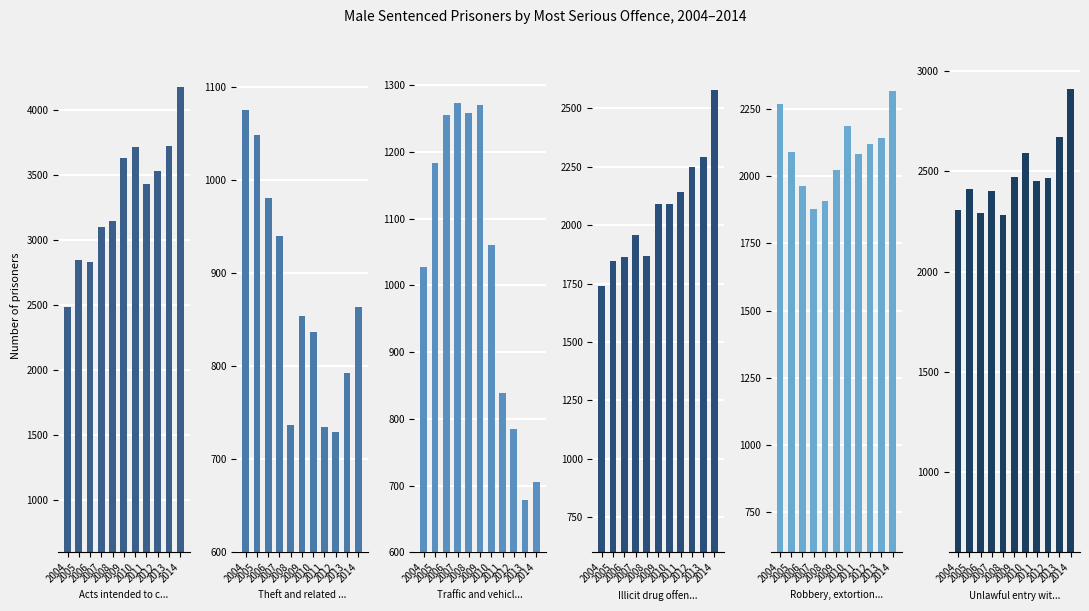

List the series in order of their peak value, lowest first.

Theft and related offences (no.), Traffic and vehicle regulatory (no.), Robbery, extortion and related (no.), Illicit drug offences (no.), Unlawful entry with intent (no.), Acts intended to cause injury (no.)